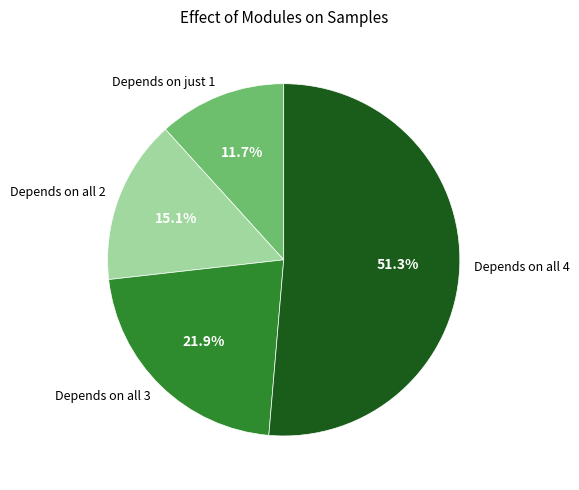

Between Depends on all 4 and Depends on all 3, which is larger?

Depends on all 4